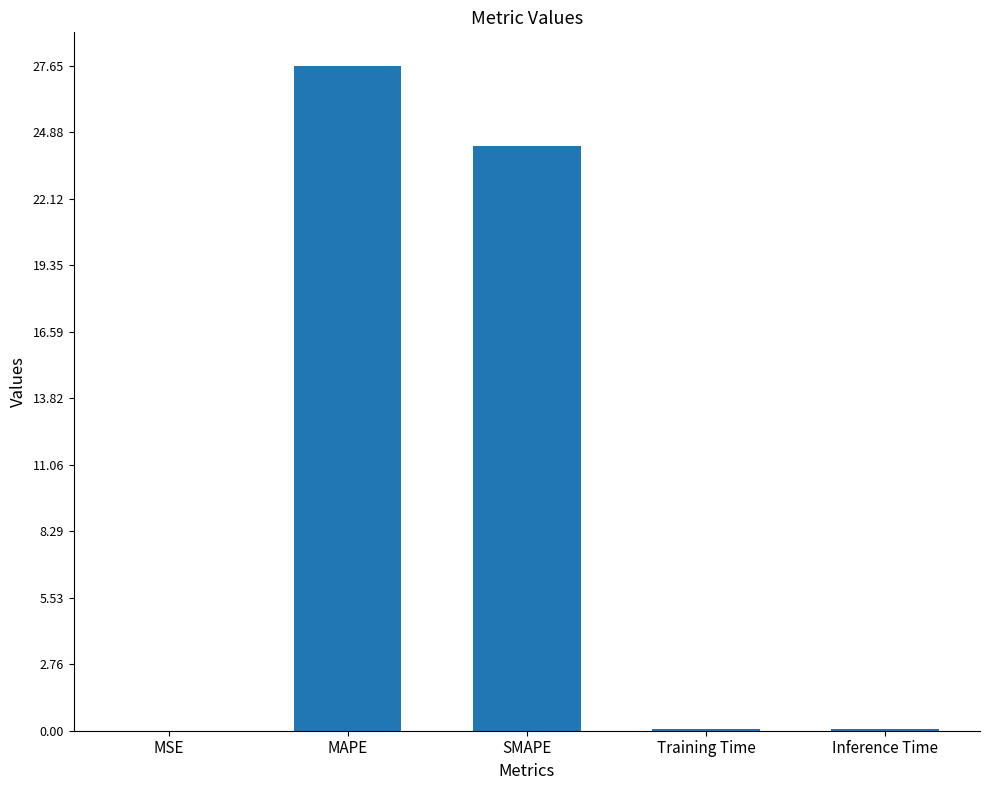

Which has a higher value, MAPE or Inference Time?

MAPE